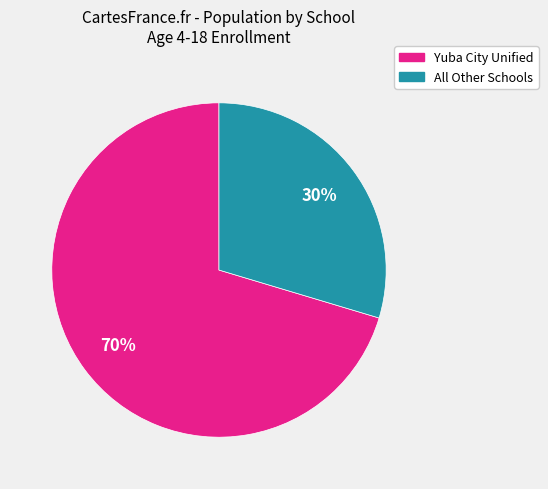

Does any single category account for the majority?

Yes